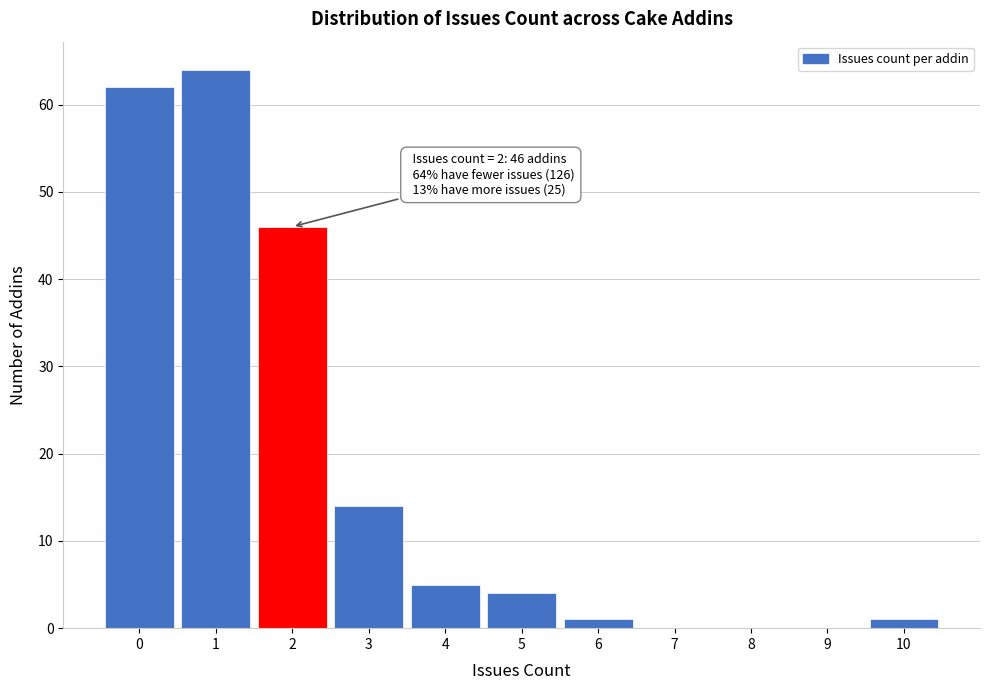

Reading left to right, list all the values displayed in this chart.

0=62	1=64	2=46	3=14	4=5	5=4	6=1	7=0	8=0	9=0	10=1